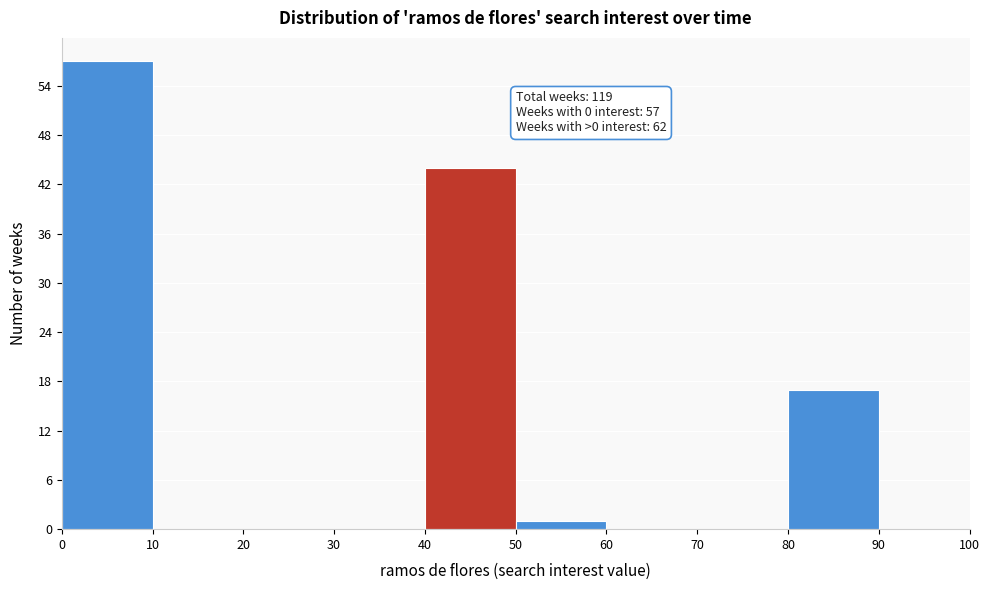

Over which range of the x-axis is the bar tallest?

0 to 10